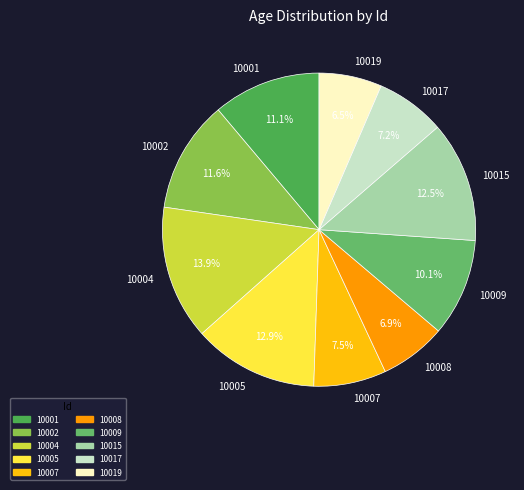

To the nearest percent, what portion does 10017 represent?

7%